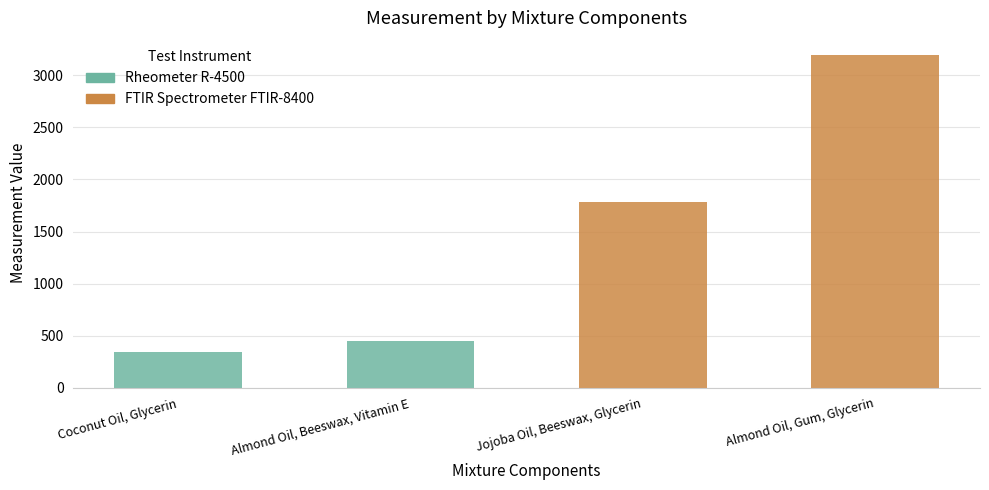

How many bars are there in total?

4